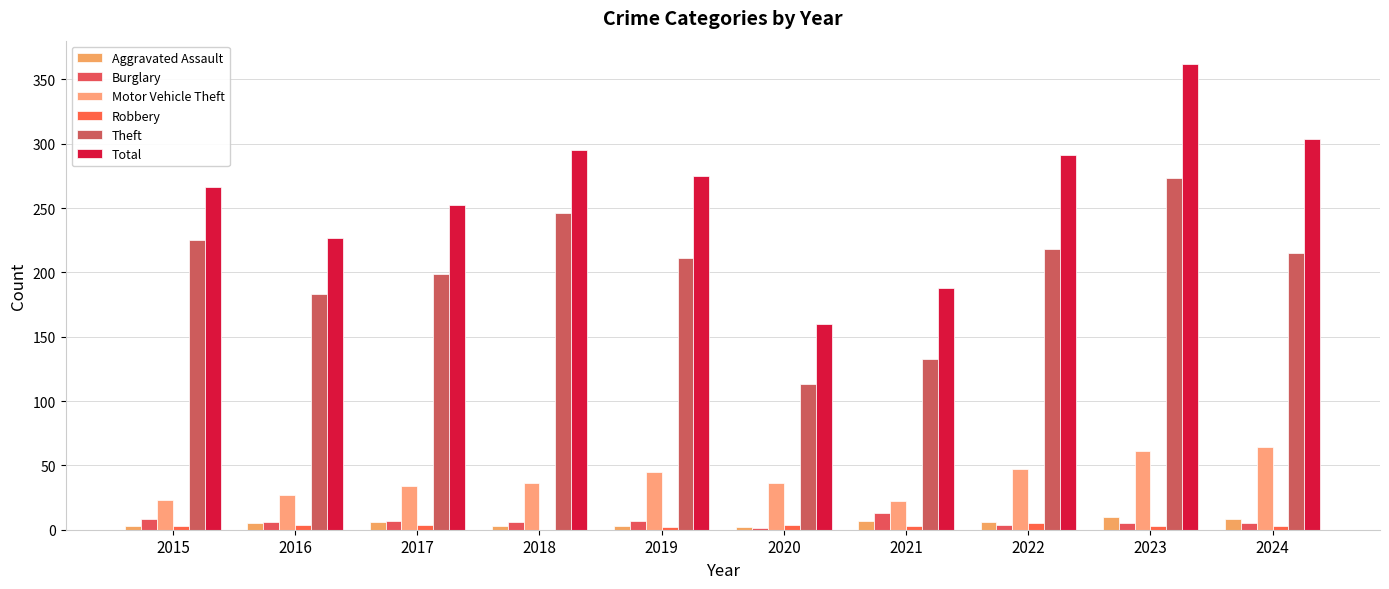

Are the bars grouped side by side (vs. stacked)?

Yes